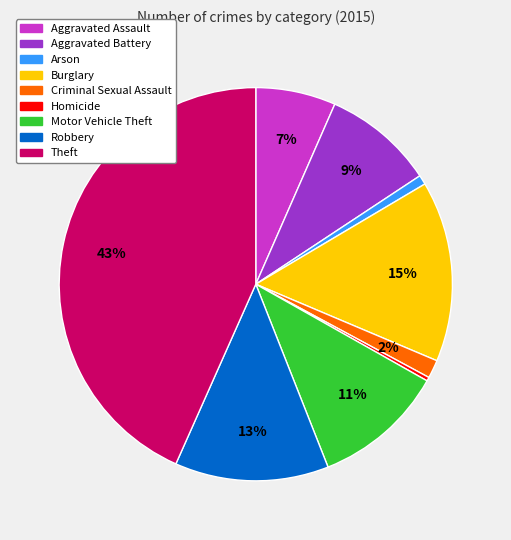

What is the largest slice in the pie chart?

Theft